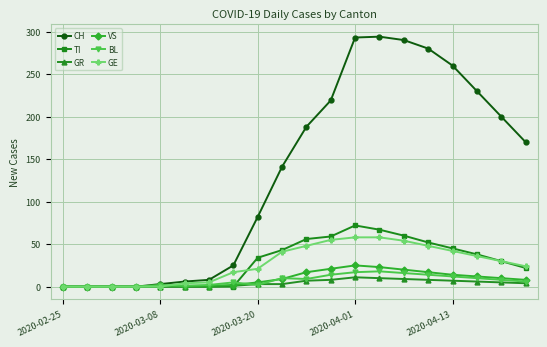

True or false: BL has more than 2 points higher than both neighbors.

True